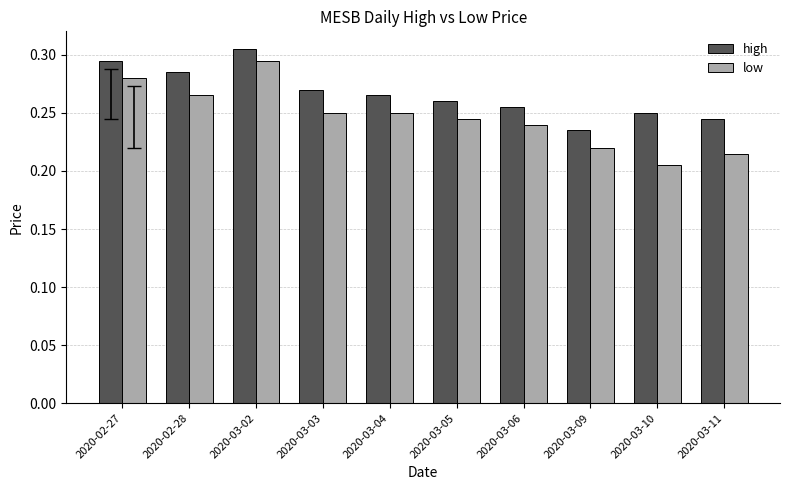

What is the label of the 2nd bar from the left?

2020-02-28